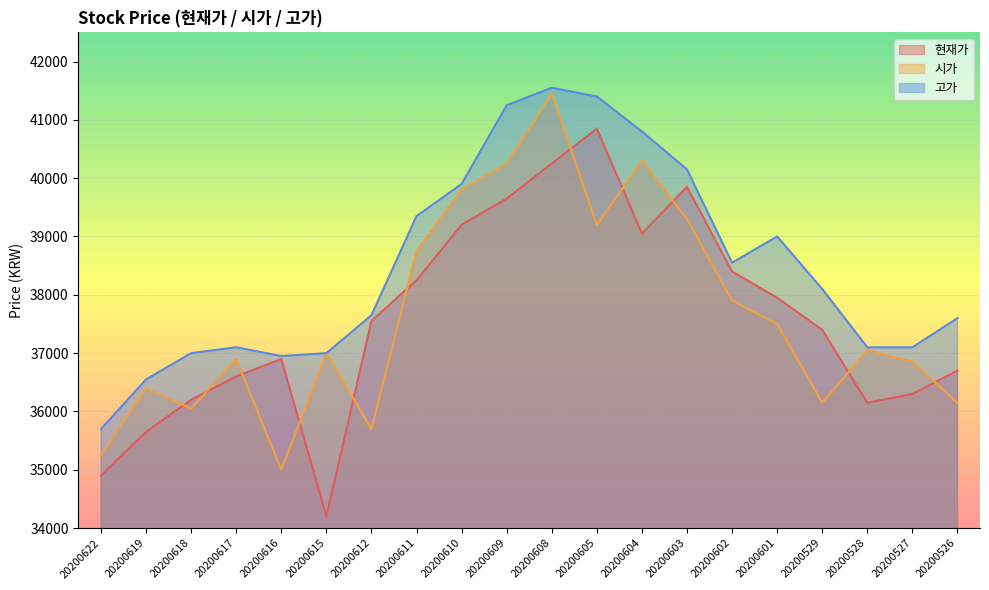

How many lines are shown in the chart?

3